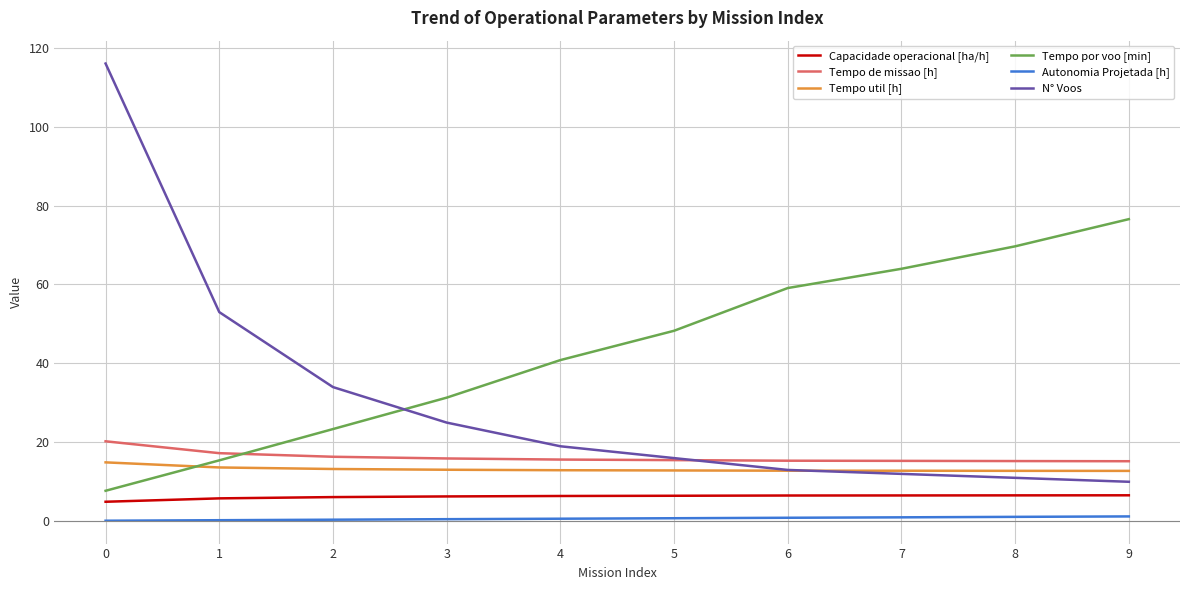

At which label is Tempo por voo [min] closest to 42?

4